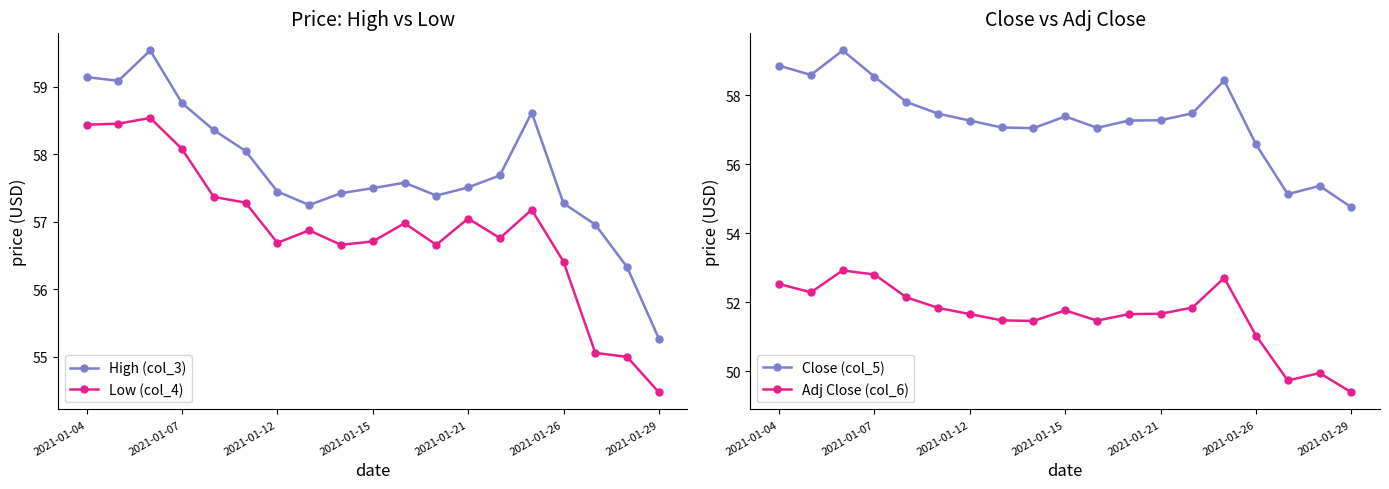

How many values in the High (col_3) series exceed 57?

16